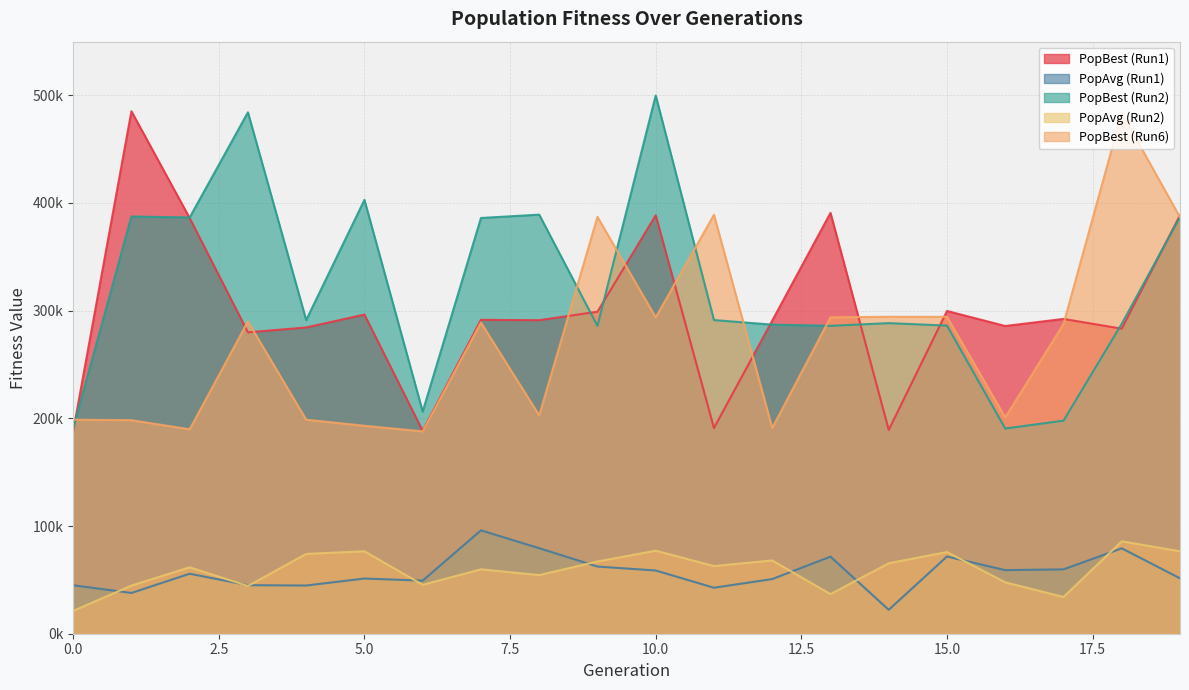

True or false: PopBest and PopAvg_3 cross at least once.

False